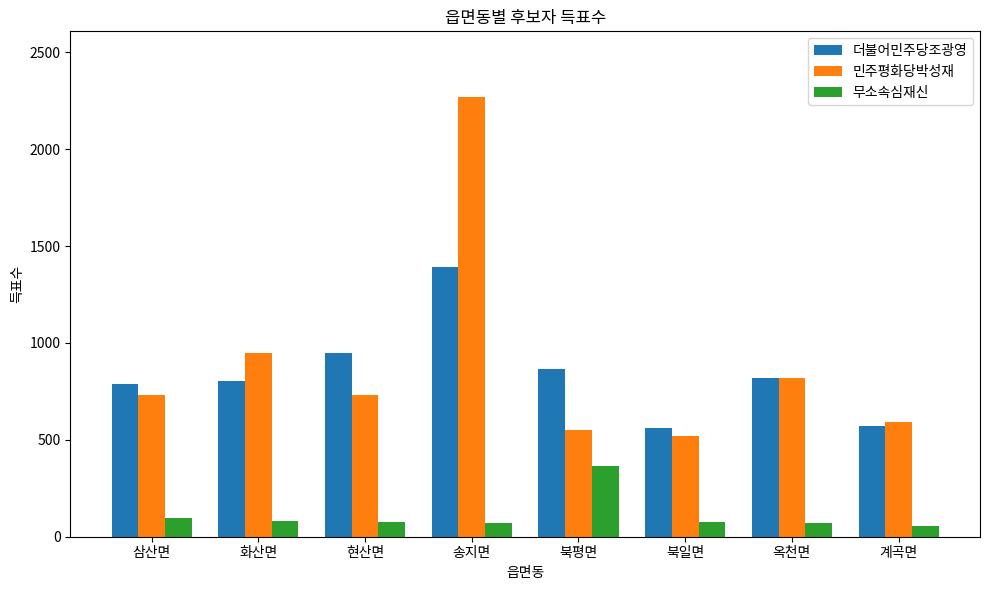

The 민주평화당박성재 series shows 1455 at 옥천면. True or false?

False